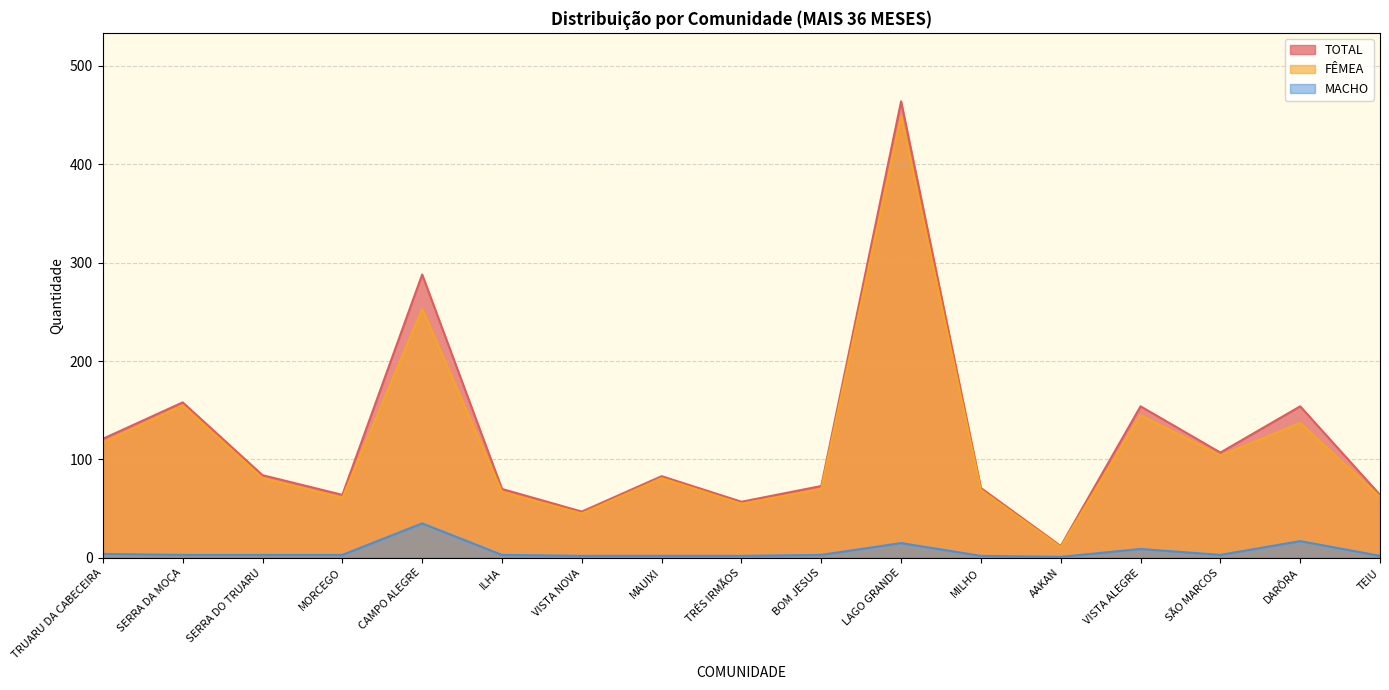

What is the sum of the TOTAL values at SERRA DO TRUARU and TRÊS IRMÃOS?

141